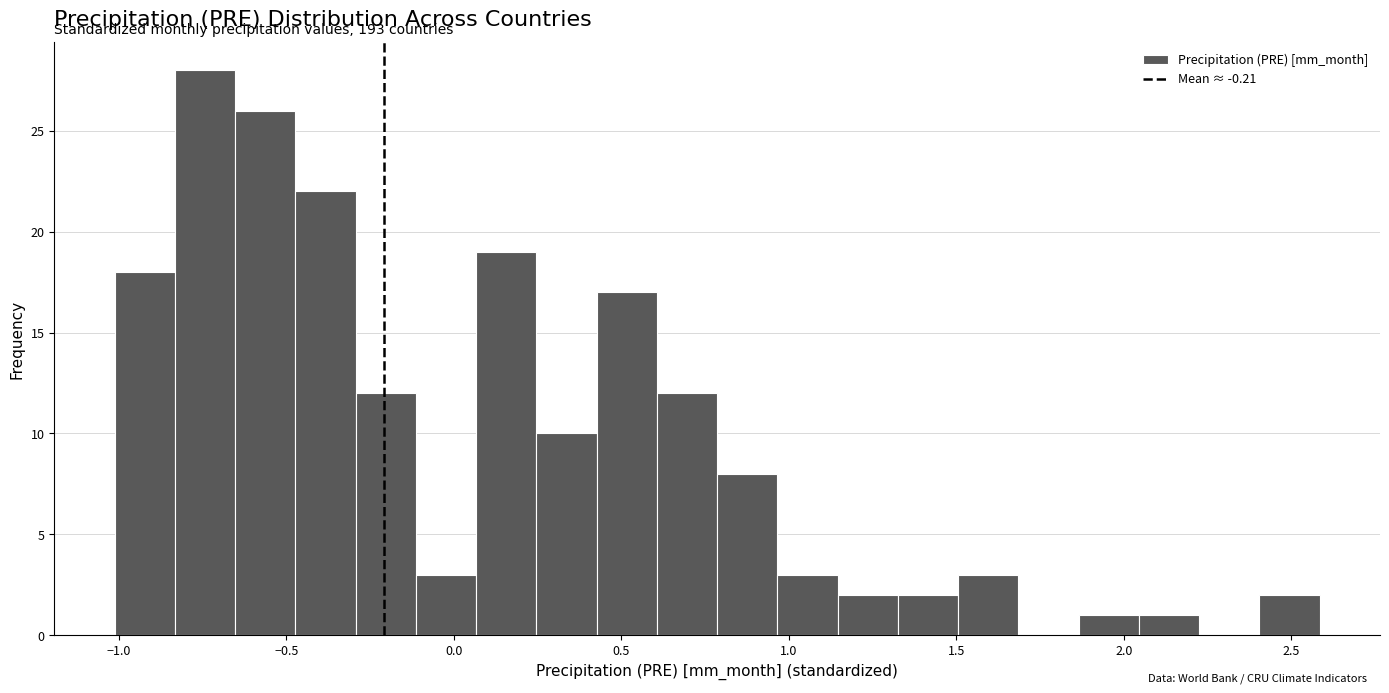

Around what value on the x-axis is the tallest bar? Give the approximate position of its centre, as read against the axis.

-0.75